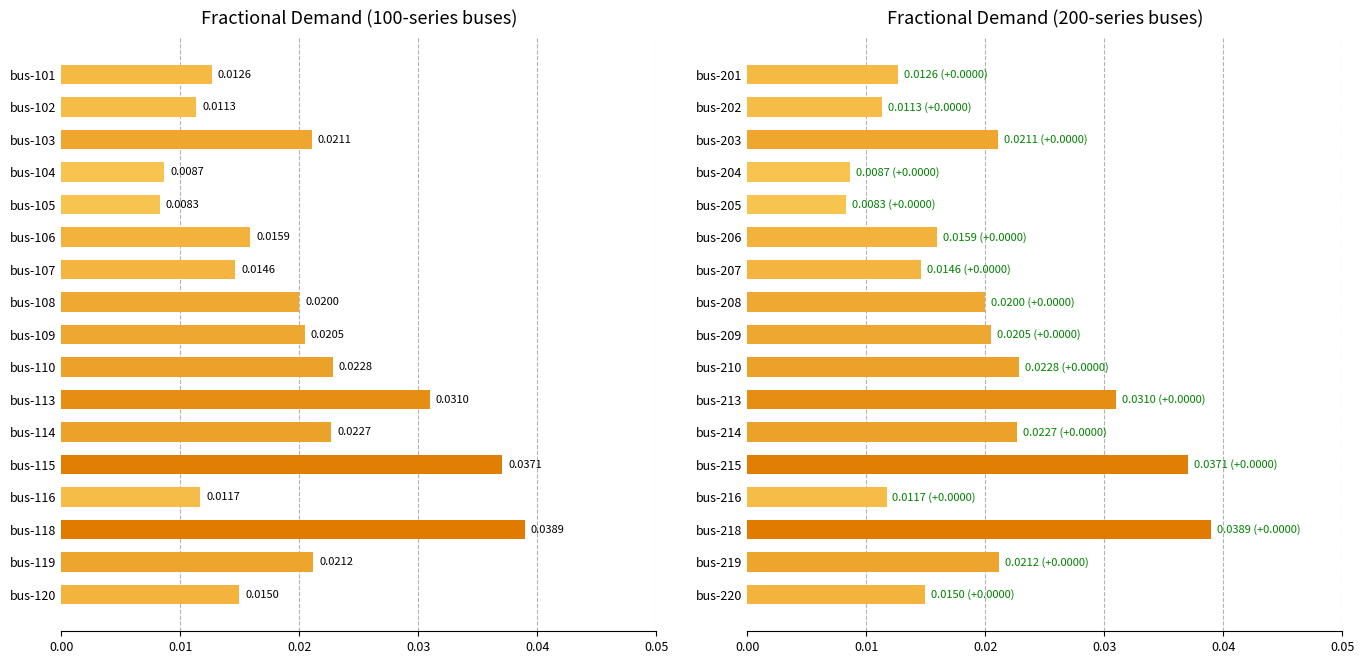

Does the chart contain stacked bars?

No